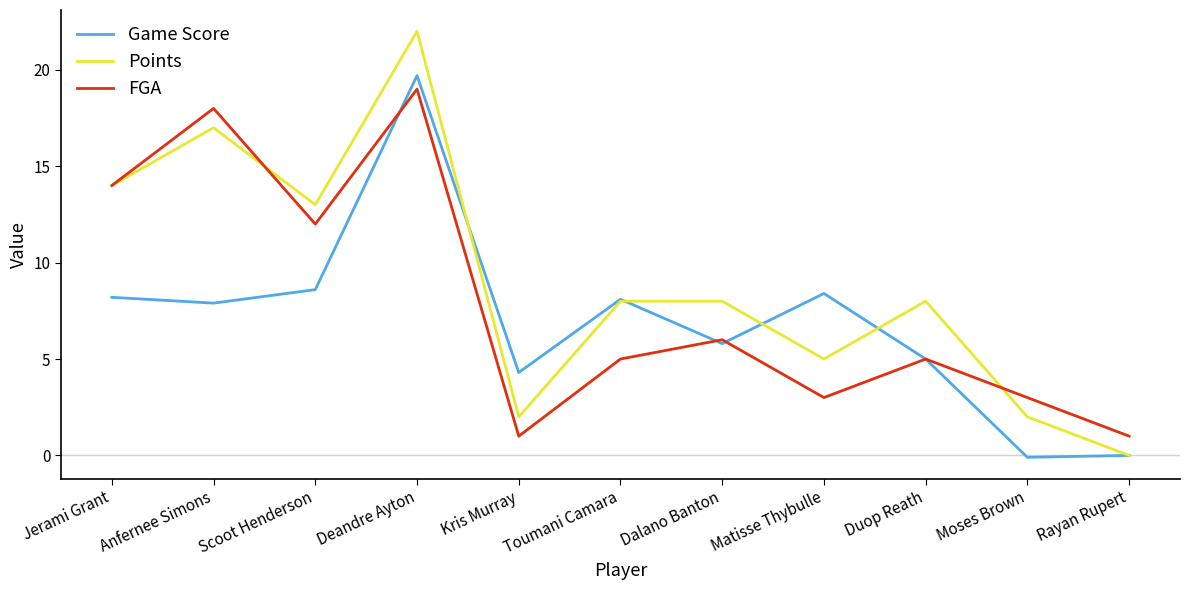

The Points series shows 10.7 at Duop Reath. True or false?

False